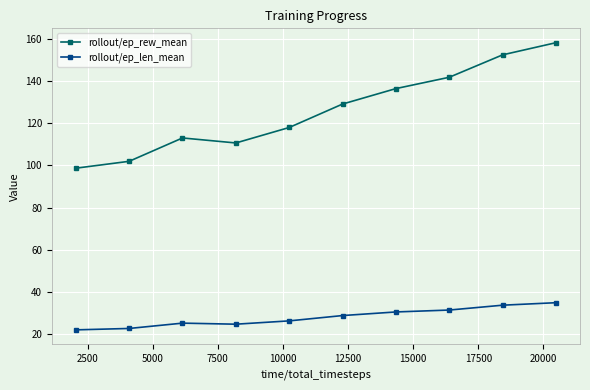

Rank the series by their average value, from highest to lowest.

rollout/ep_rew_mean, rollout/ep_len_mean